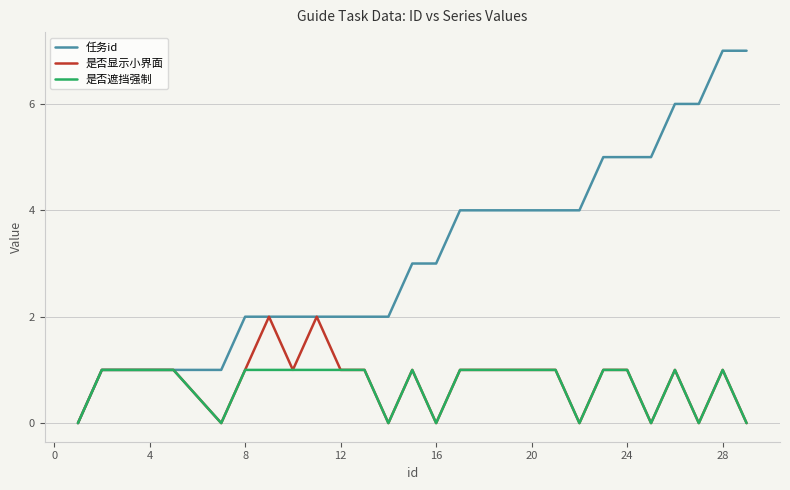

Which series has the largest total across all categories?

任务id